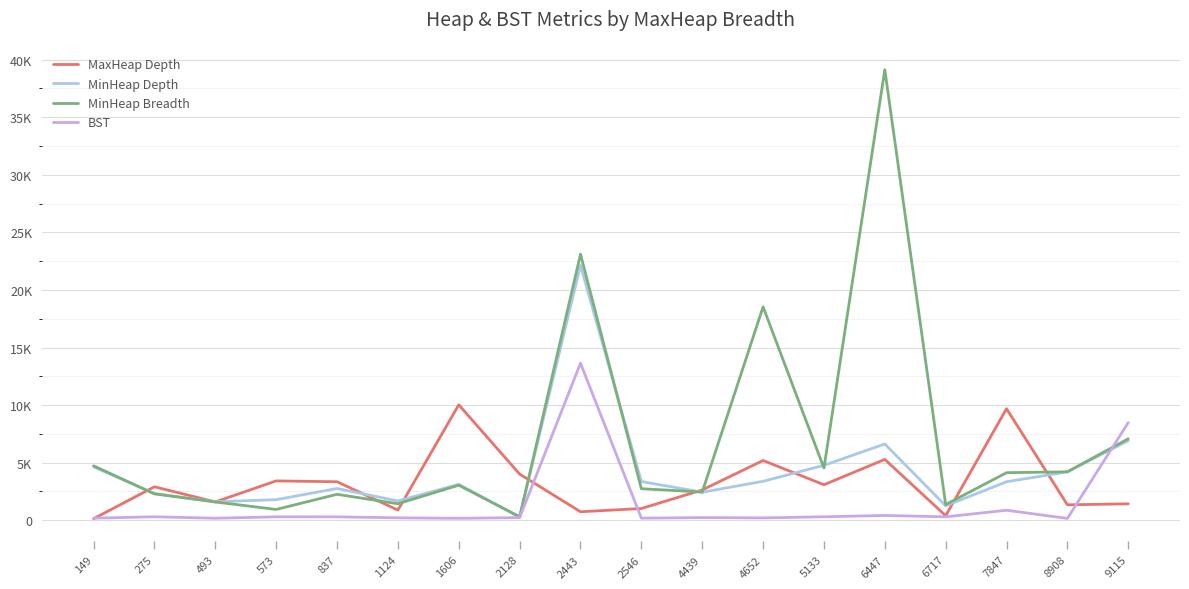

Reading left to right, what are all the values shown in this chart?

MaxHeap Depth: 149=137	275=2908	493=1594	573=3418	837=3344	1124=883	1606=10027	2128=4009	2443=739	2546=1021	4439=2632	4652=5191	5133=3086	6447=5283	6717=395	7847=9688	8908=1342	9115=1428
MinHeap Depth: 149=4640	275=2317	493=1606	573=1789	837=2759	1124=1675	1606=3120	2128=303	2443=22142	2546=3367	4439=2437	4652=3384	5133=4772	6447=6625	6717=1256	7847=3344	8908=4204	9115=6912
MinHeap Breadth: 149=4726	275=2294	493=1588	573=940	837=2254	1124=1434	1606=3045	2128=292	2443=23105	2546=2741	4439=2449	4652=18534	5133=4531	6447=39127	6717=1365	7847=4130	8908=4210	9115=7078
BST: 149=183	275=304	493=177	573=298	837=298	1124=212	1606=172	2128=229	2443=13640	2546=183	4439=235	4652=206	5133=304	6447=418	6717=298	7847=871	8908=160	9115=8484